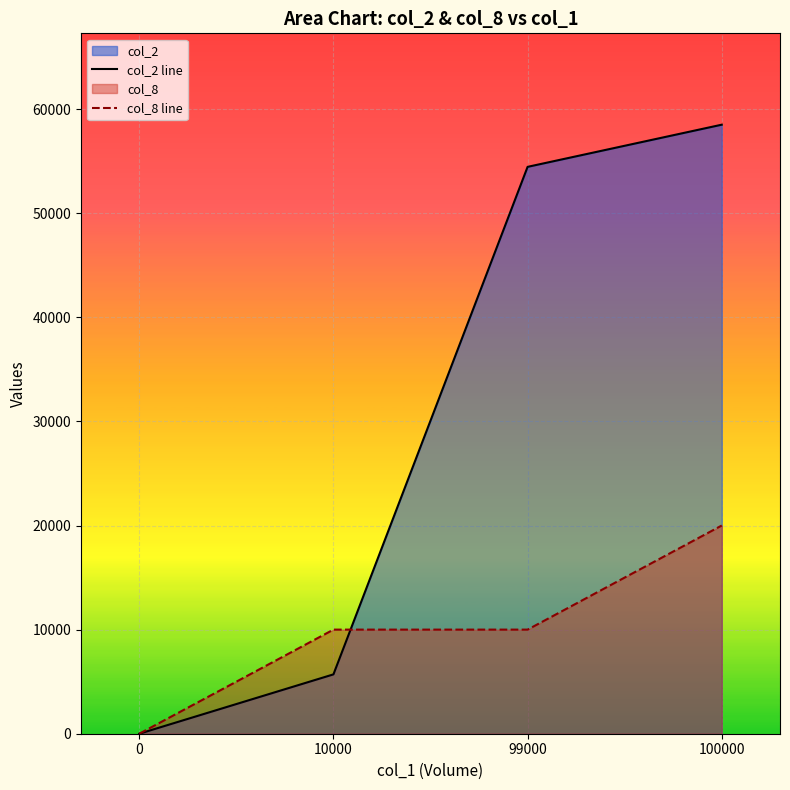

Does the chart display data point markers on the line(s)?

No